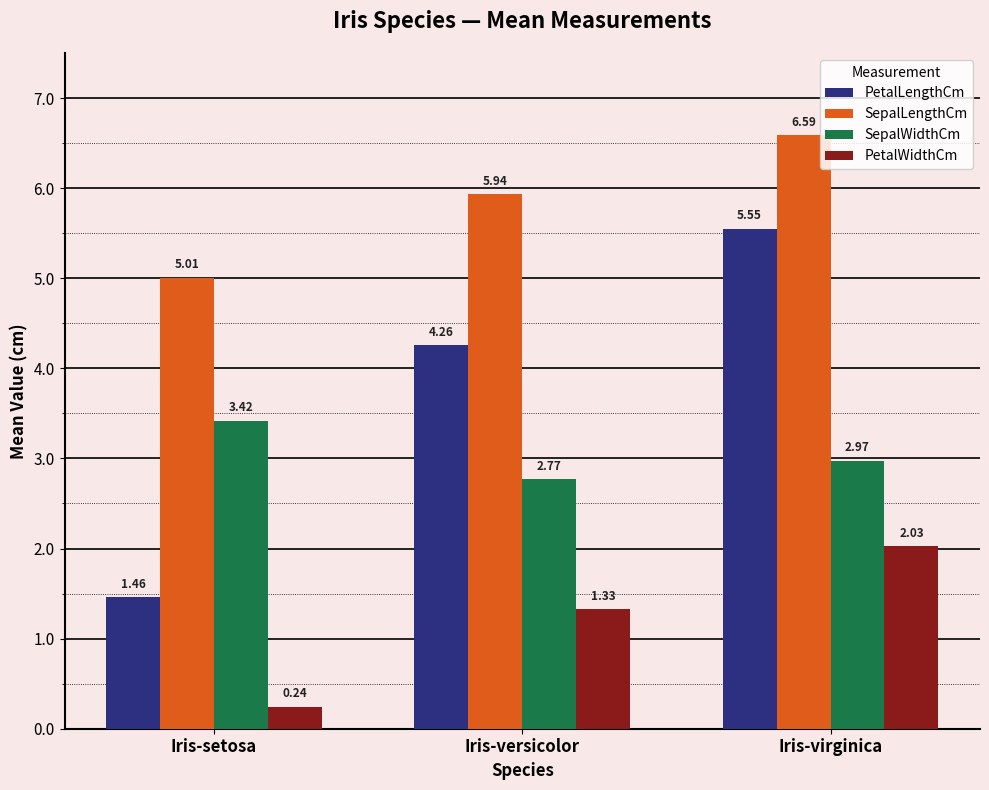

At which label does SepalLengthCm reach its peak?

Iris-virginica